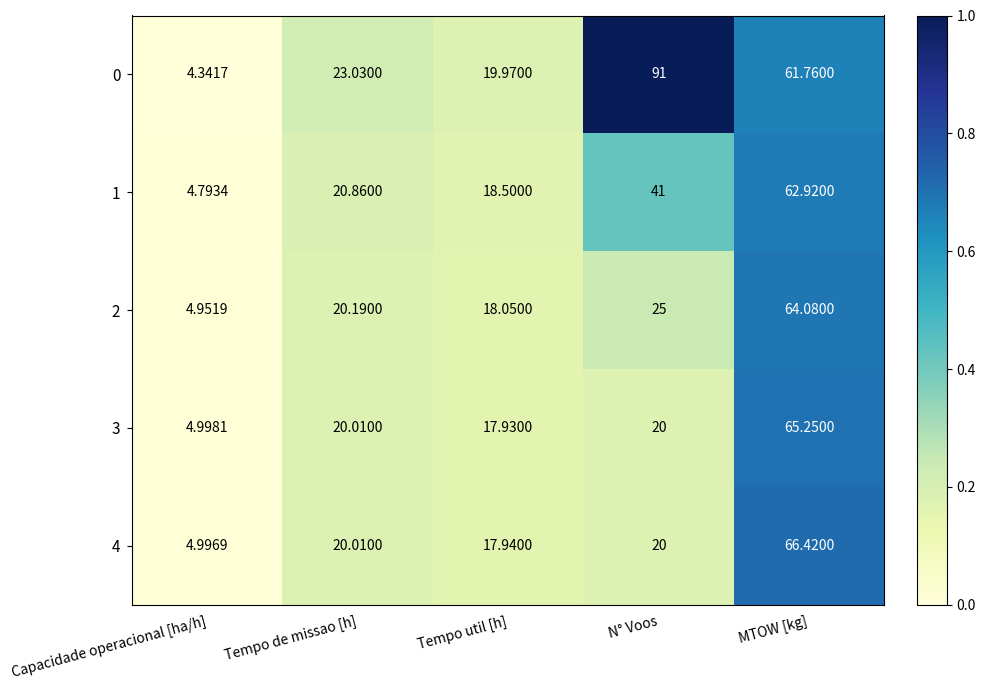

Which series changed the most between N° Voos and MTOW [kg]?

4